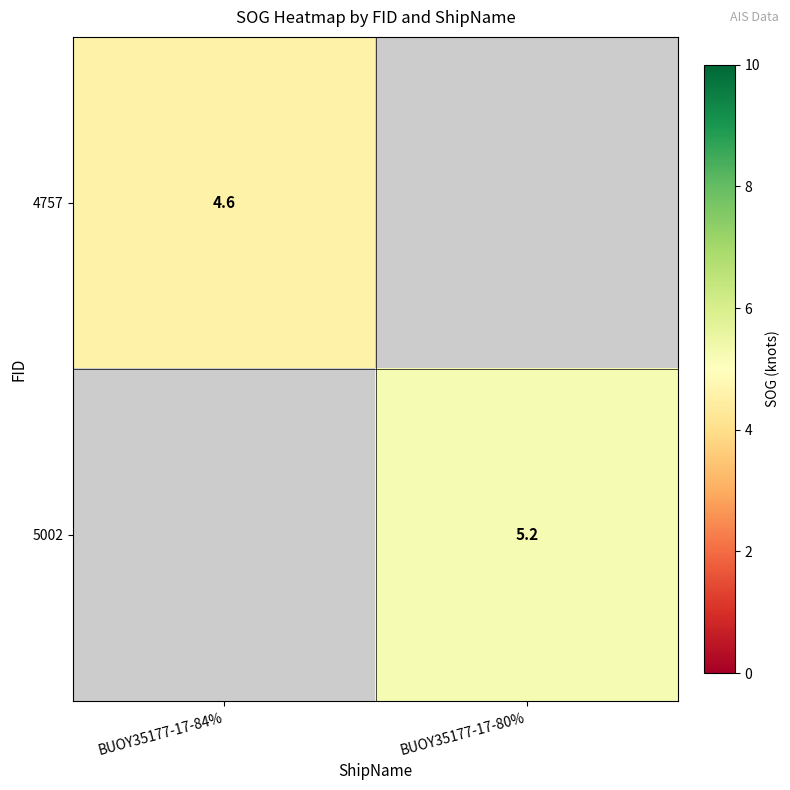

Is it true that 5002 equals 5.2 at BUOY35177-17-80%?

True